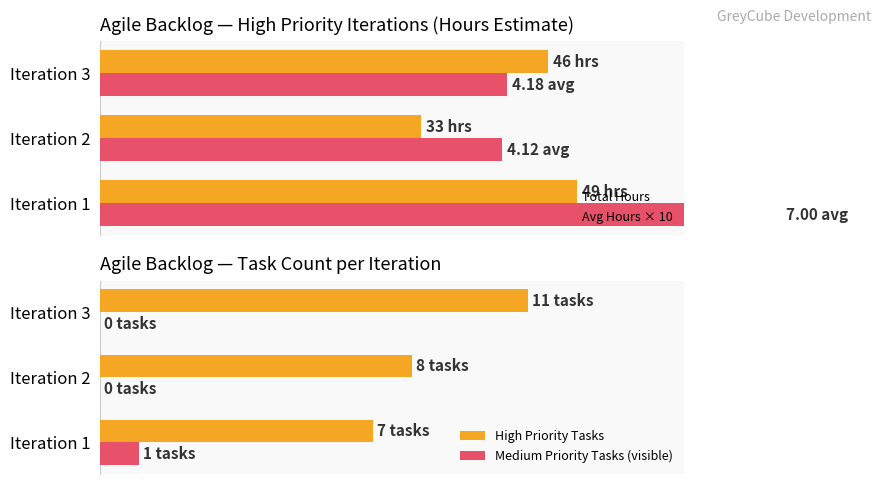

List the series in order of their peak value, lowest first.

Medium Priority Tasks (visible), High Priority Tasks, Total Hours, Avg Hours × 10